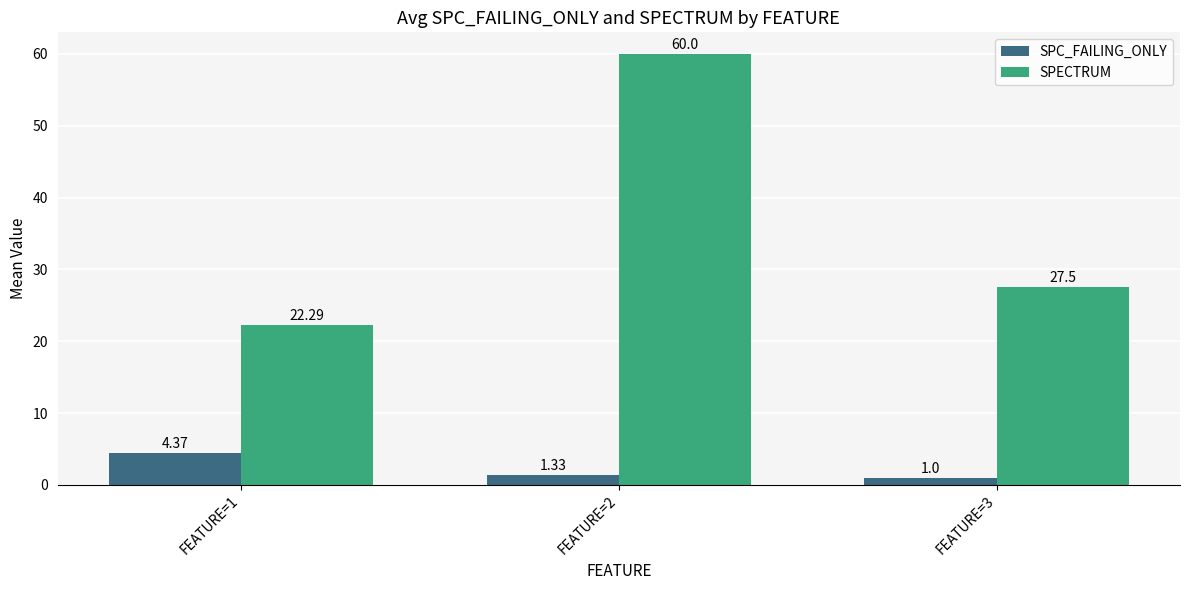

What is the highest value of the SPECTRUM series?

60.0